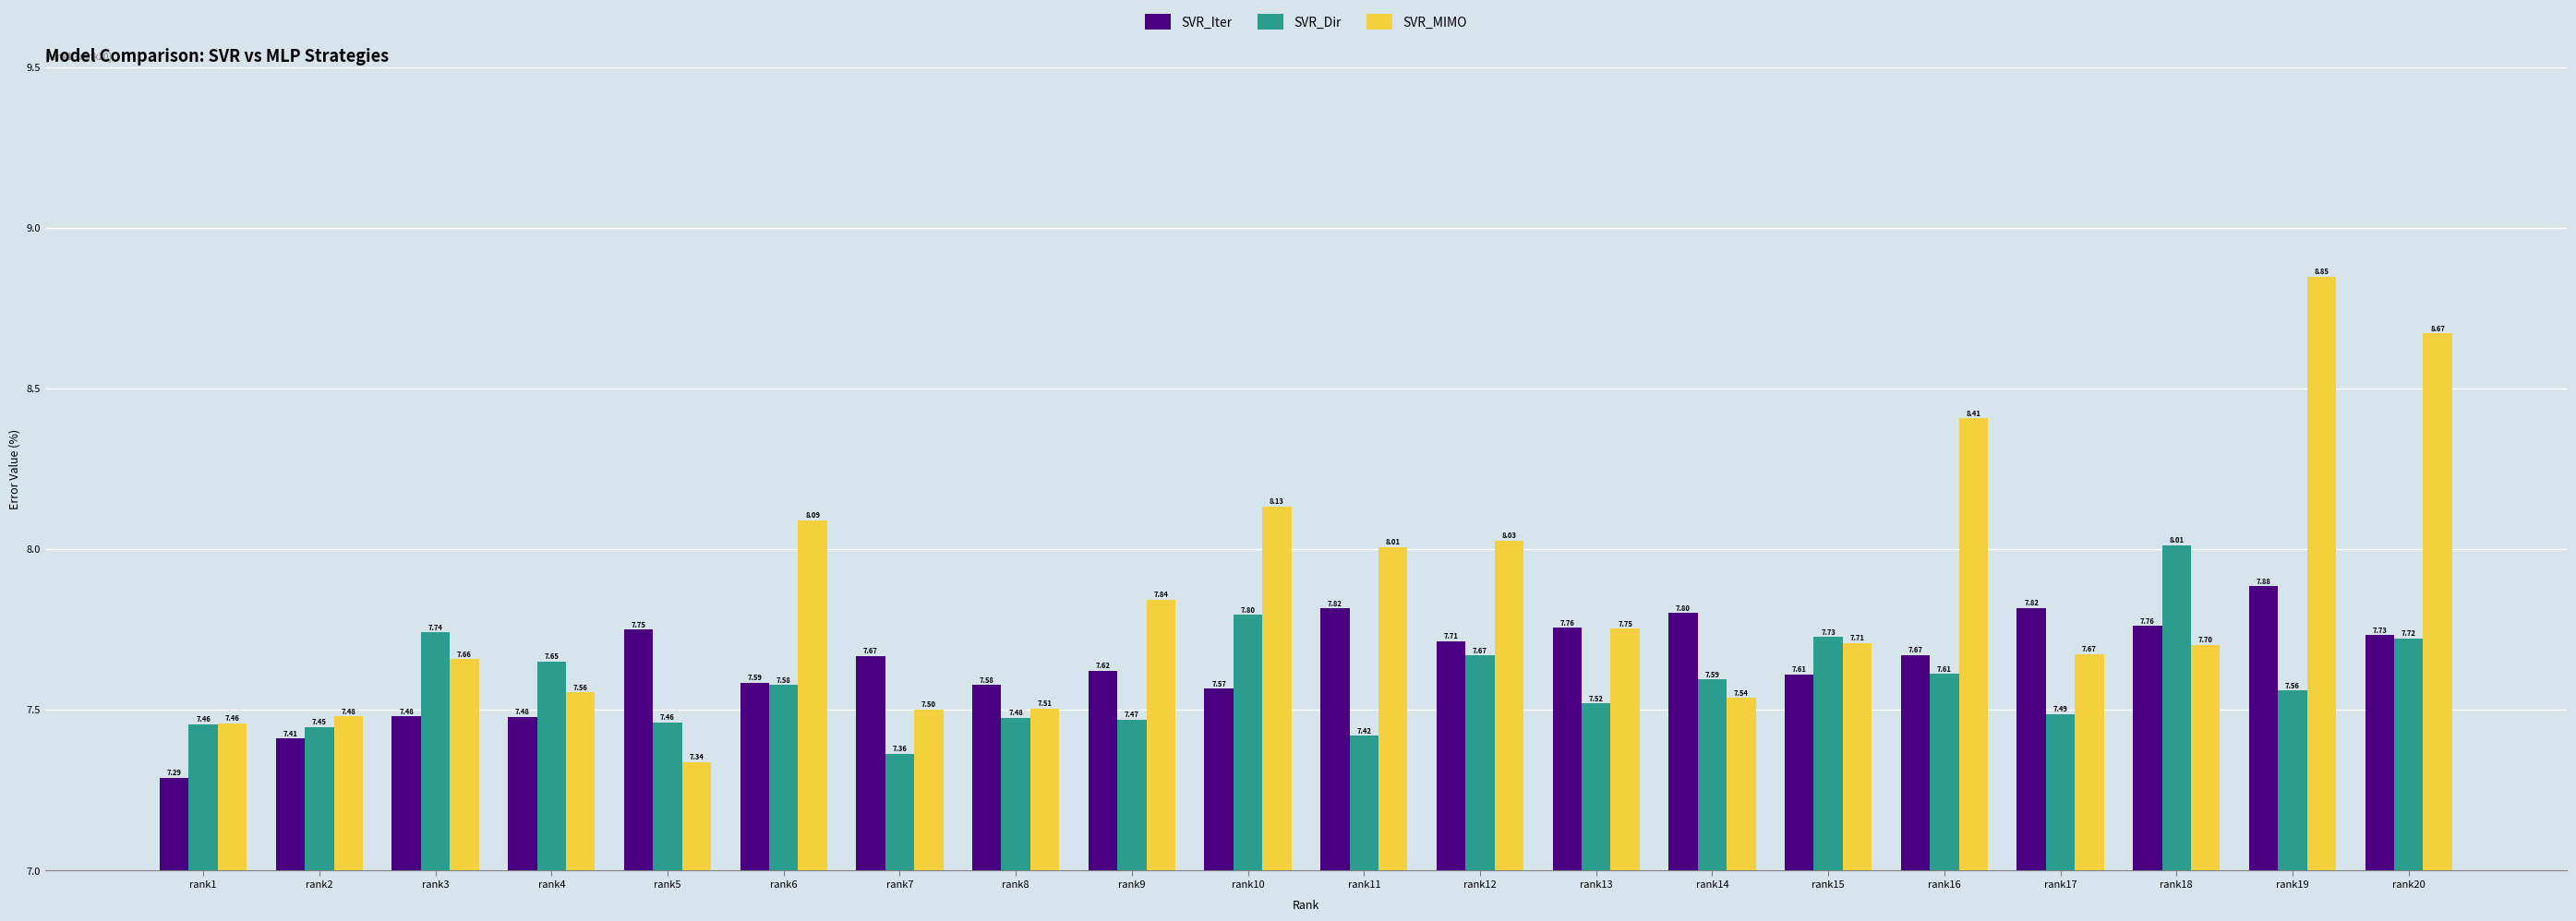

Rank the series by their maximum value, from highest to lowest.

SVR_MIMO, SVR_Dir, SVR_Iter